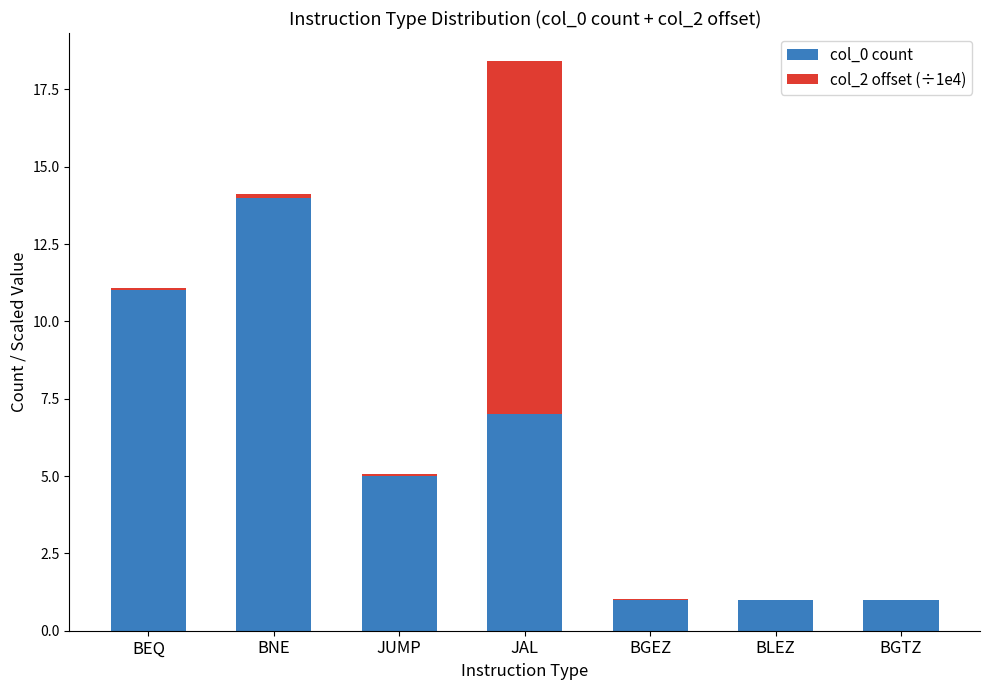

At which category is the sum across all series the highest?

JAL